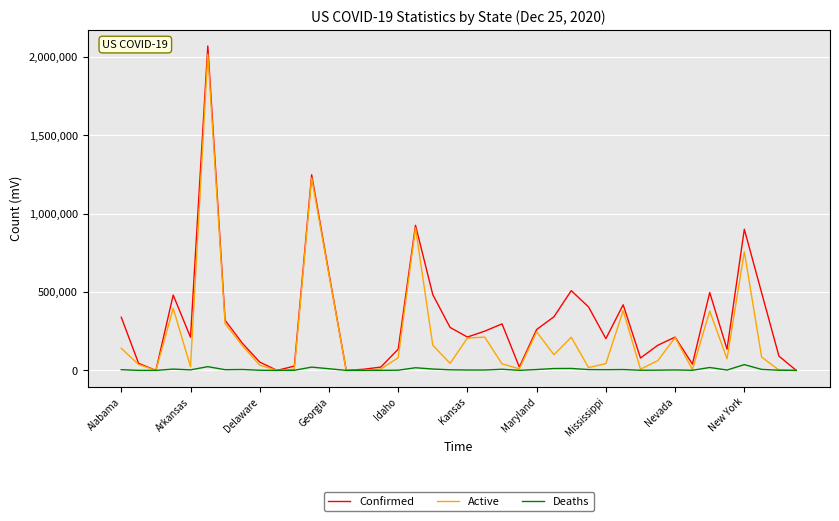

How many lines are shown in the chart?

3